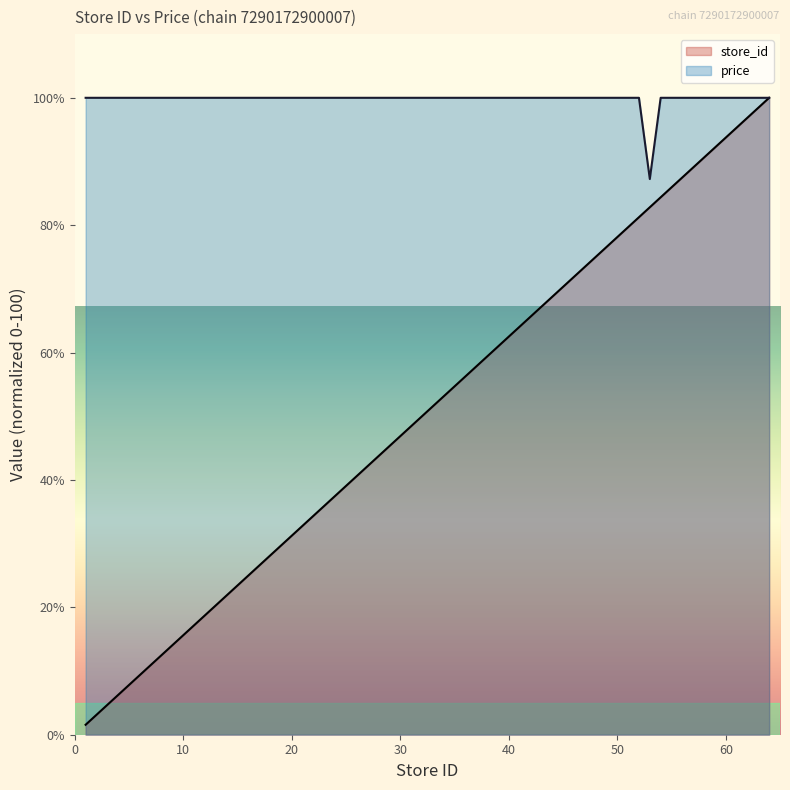

At which category is the sum across all series the highest?

64